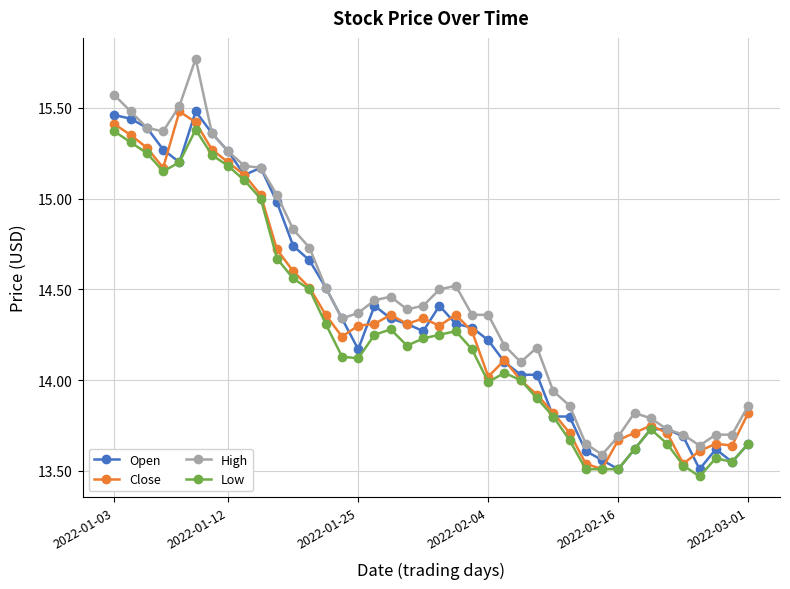

What are all the series names shown in the legend?

Open, Close, High, Low